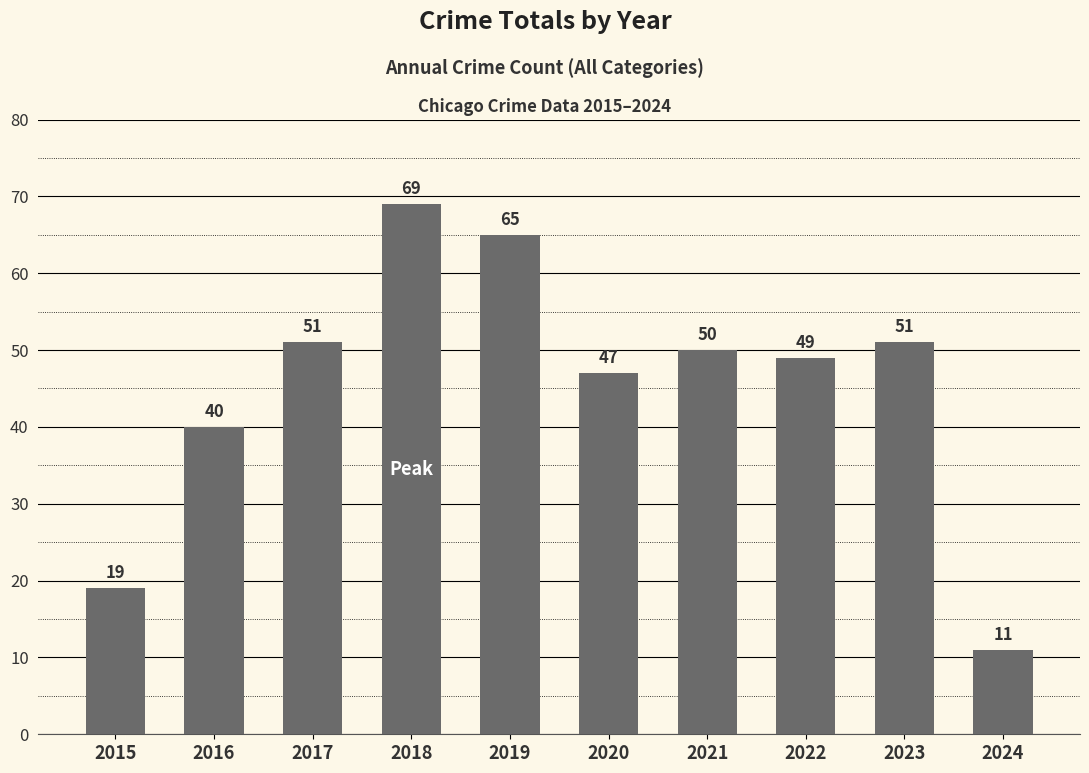

The chart shows a value of 11 at 2024. True or false?

True